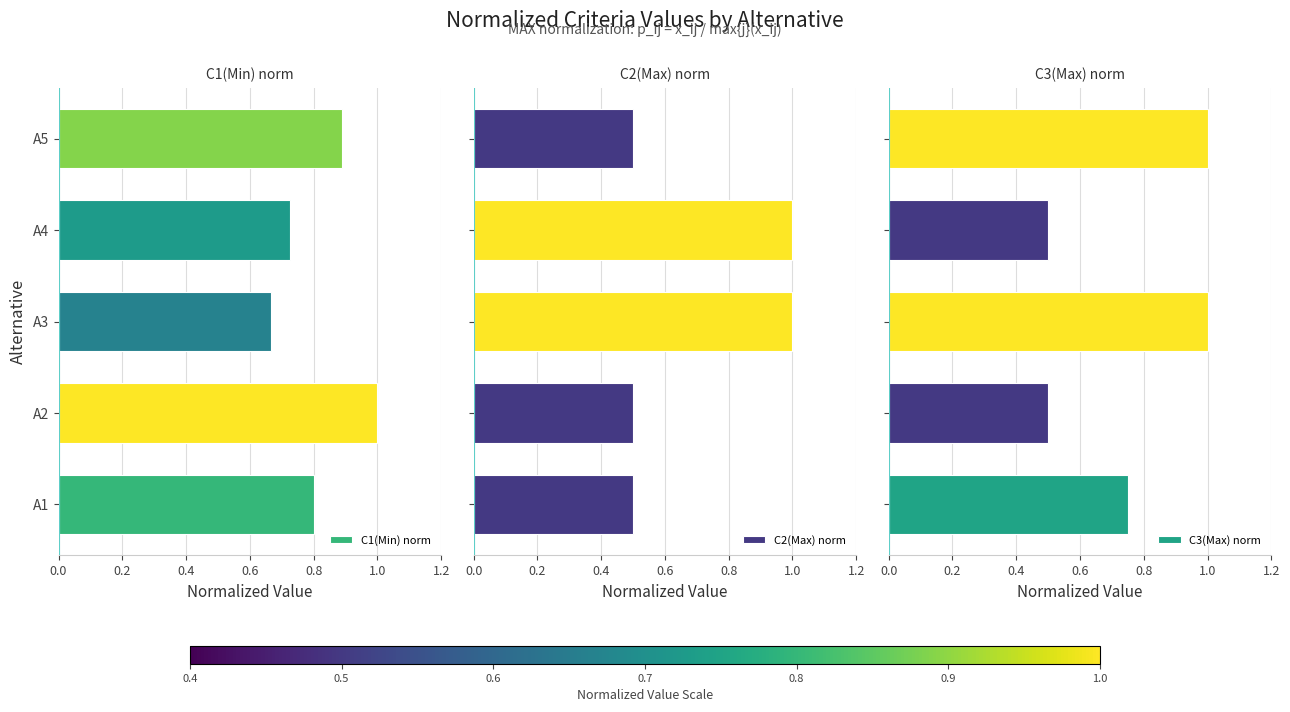

What is the difference between the second highest and minimum values in the C2(Max) norm series?

0.5